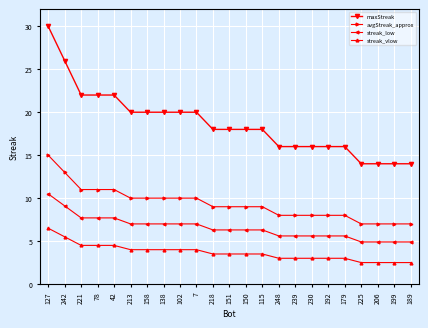

How many categories are shown in the chart?

23